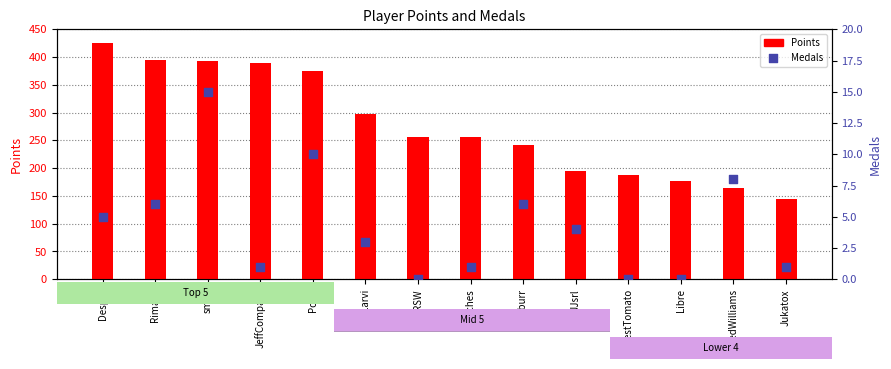

Which series reaches the minimum Y coordinate?

Medals